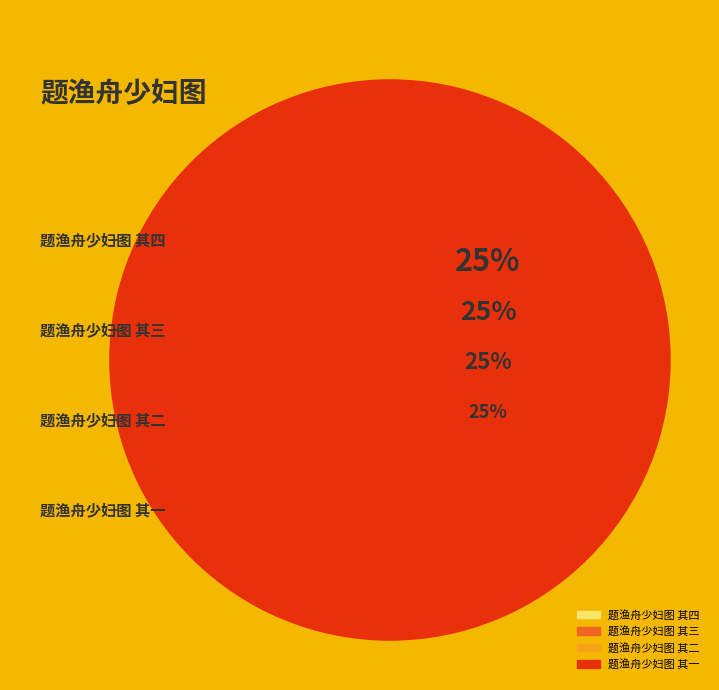

To the nearest percent, what is the average slice percentage?

25%